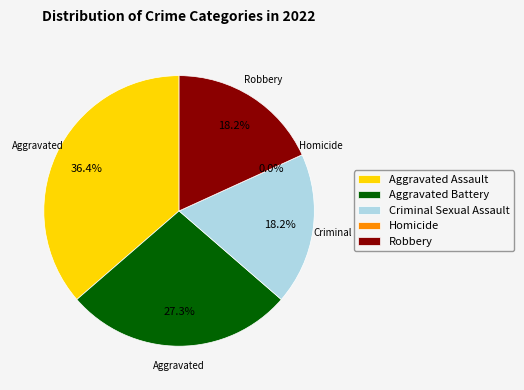

Approximately how many times larger is the value at Aggravated Assault compared to Aggravated Battery?

1.3